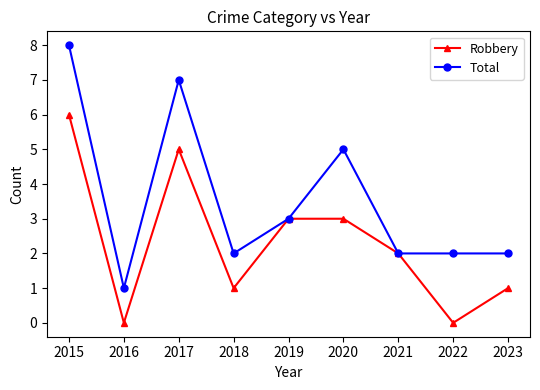

Which series has the largest range (max minus min)?

Total